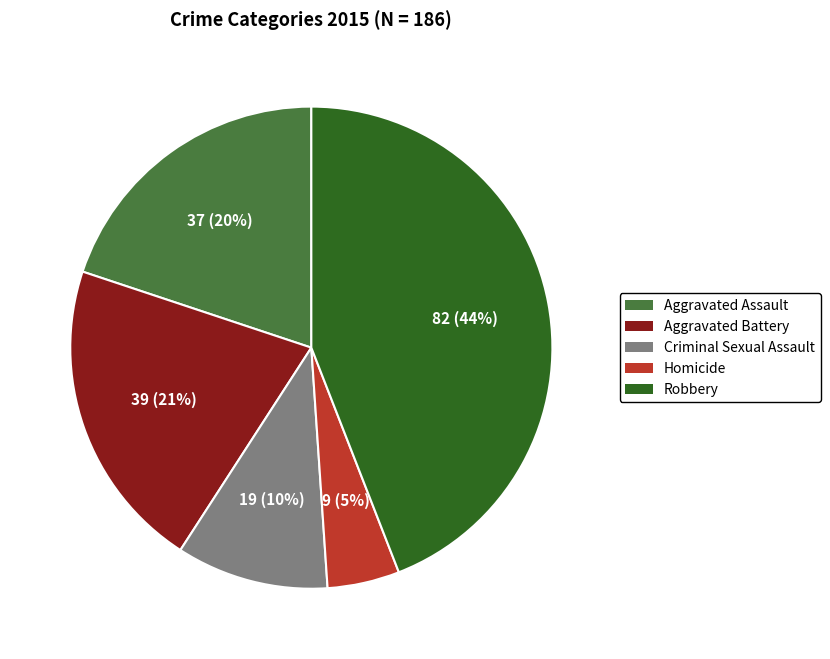

To the nearest percent, what portion does Robbery represent?

44%